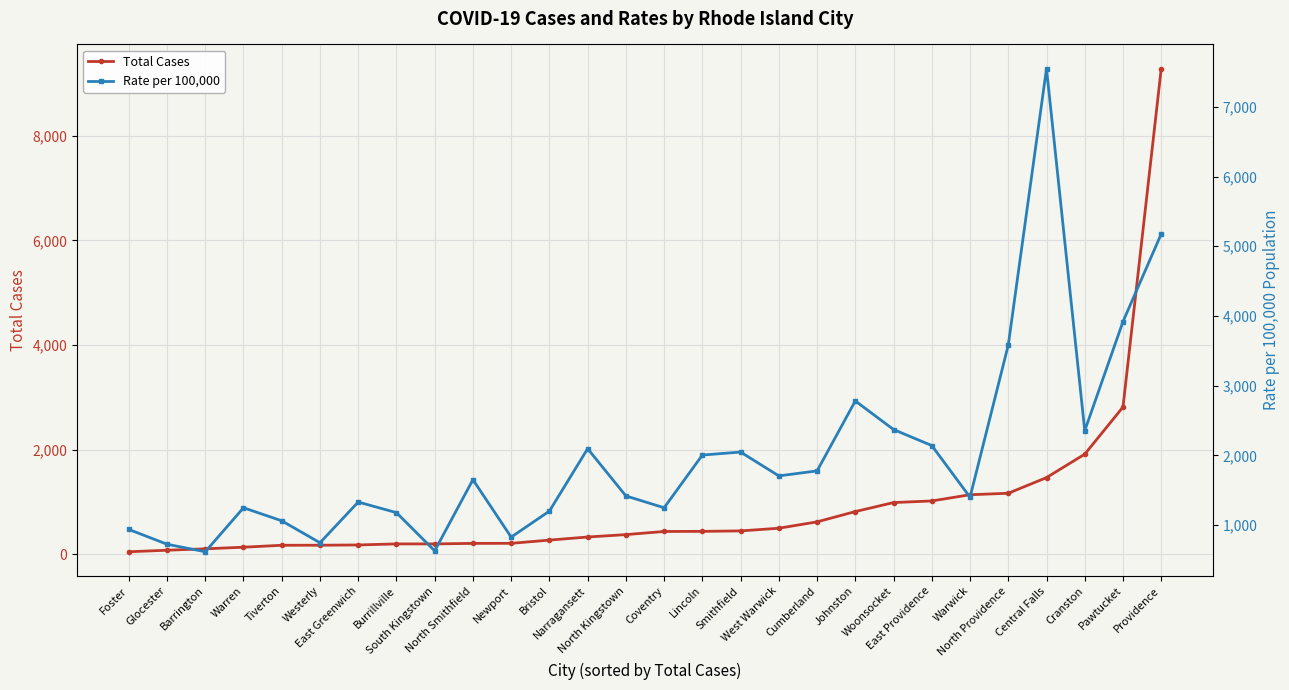

Which has a higher value, Glocester or Barrington?

Barrington